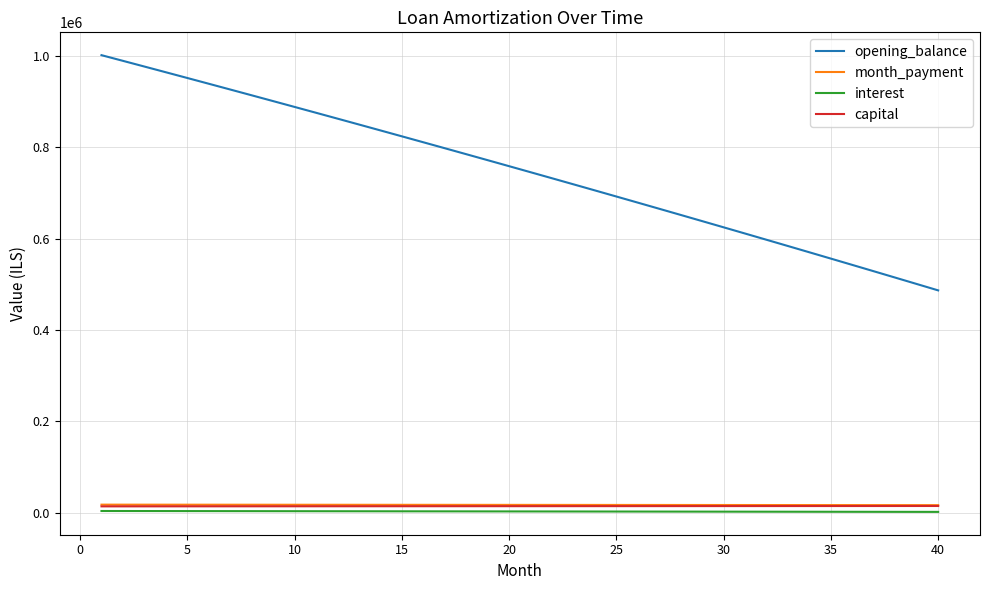

Which series has the largest total across all categories?

opening_balance